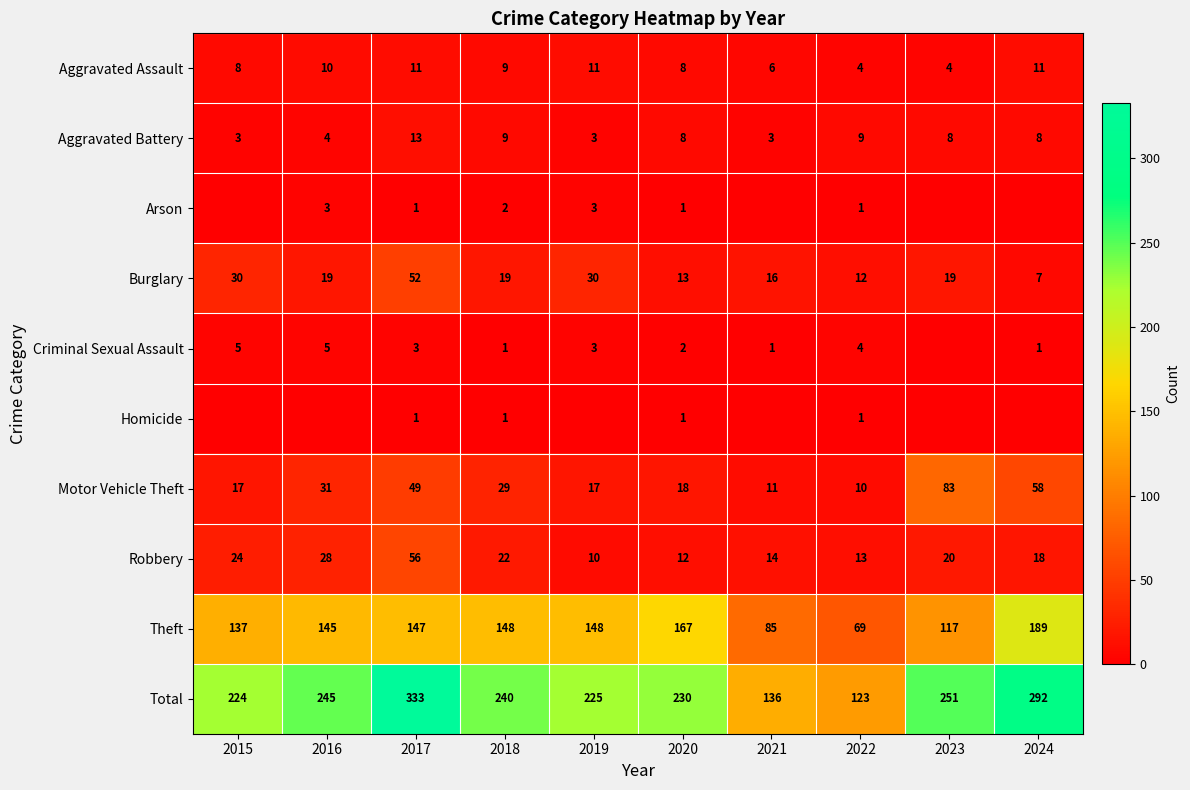

What is the spread (max minus min) of values at 2017?

332